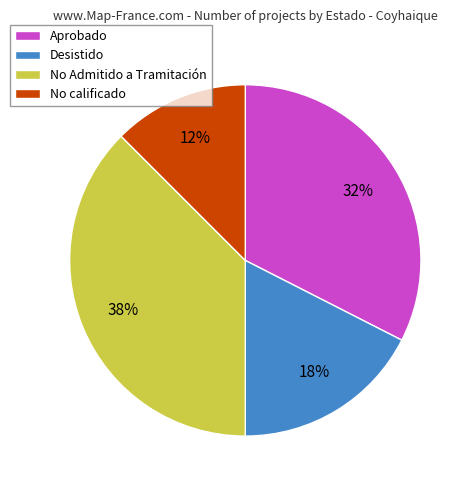

Is there any slice that represents more than half of the pie?

No